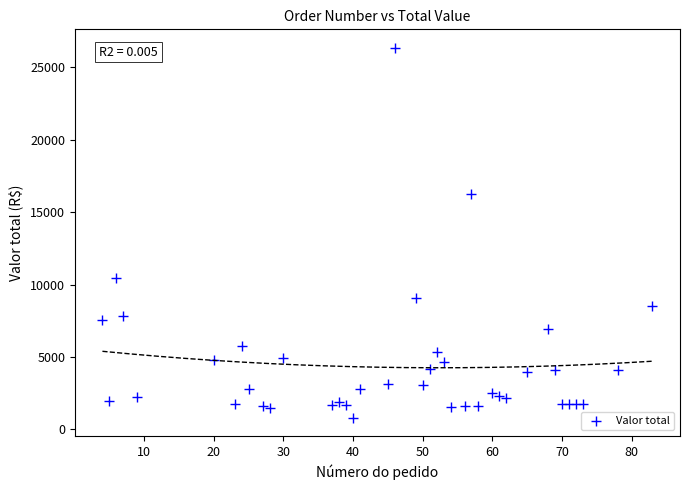

What is the range of X values (max minus min)?

79.0